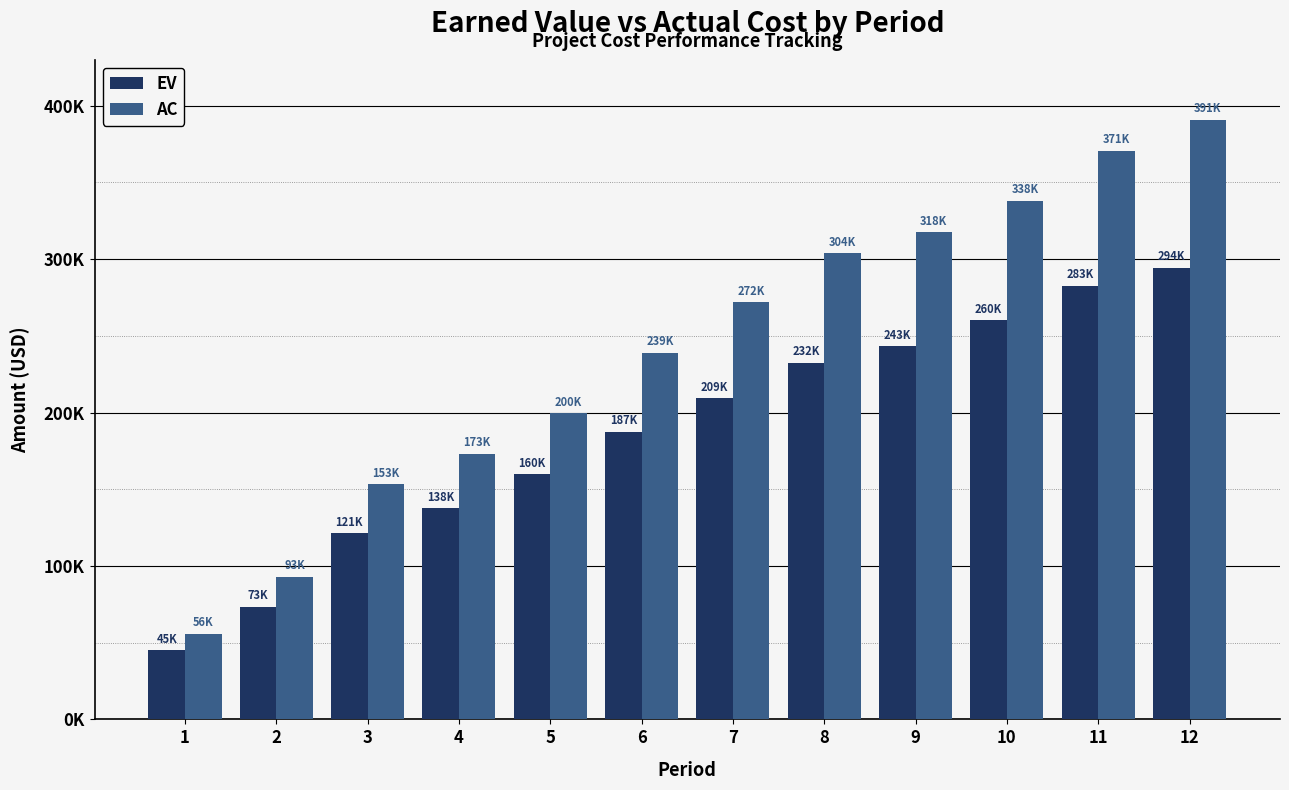

Are the bars horizontal?

No